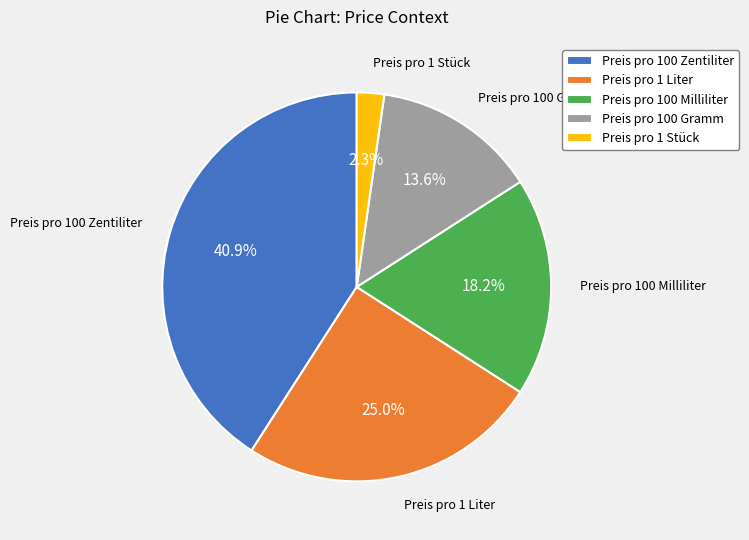

Count the number of slices in the pie.

5